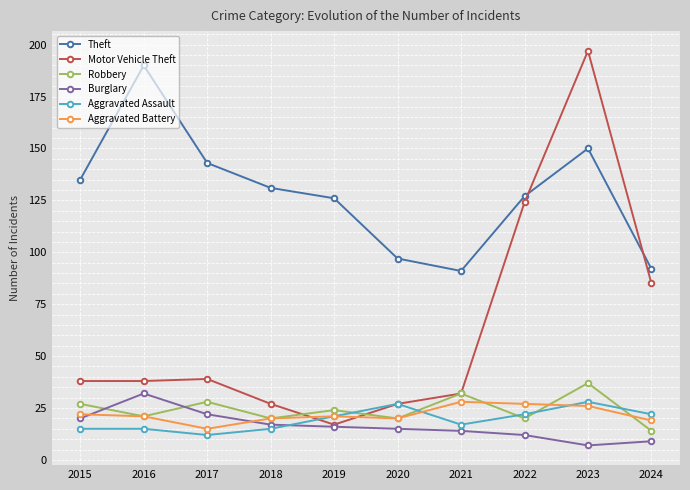

True or false: Aggravated Assault and Theft cross at least once.

False